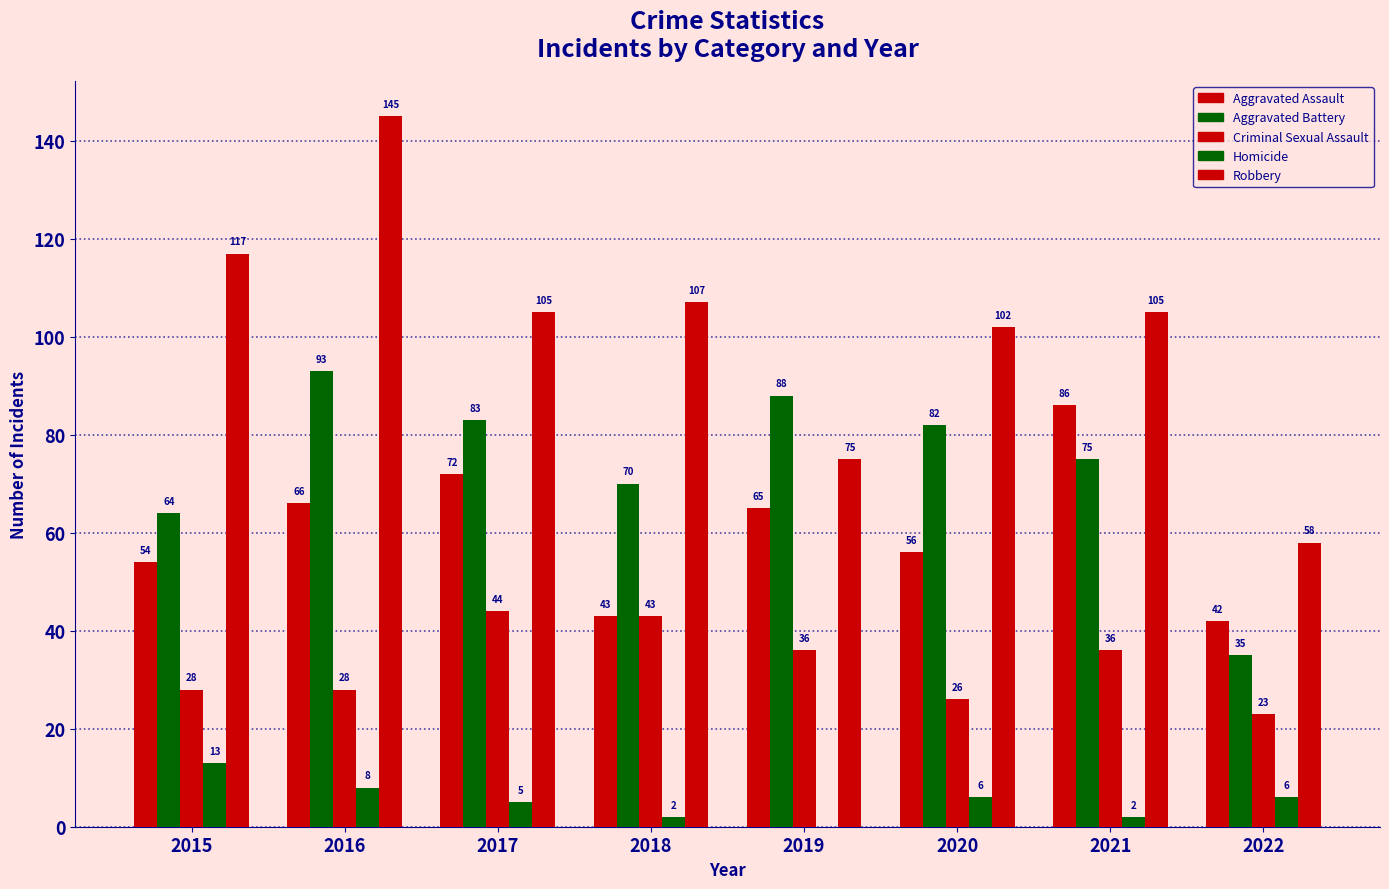

What value does the Criminal Sexual Assault series have at 2017?

44